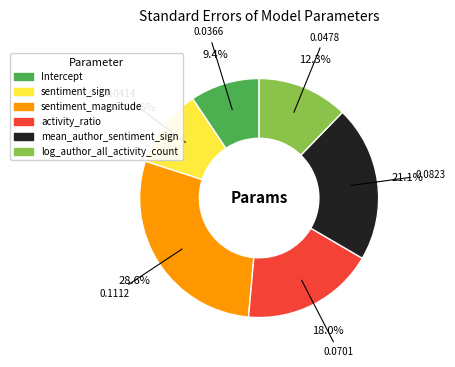

How many slices are in this pie chart?

6